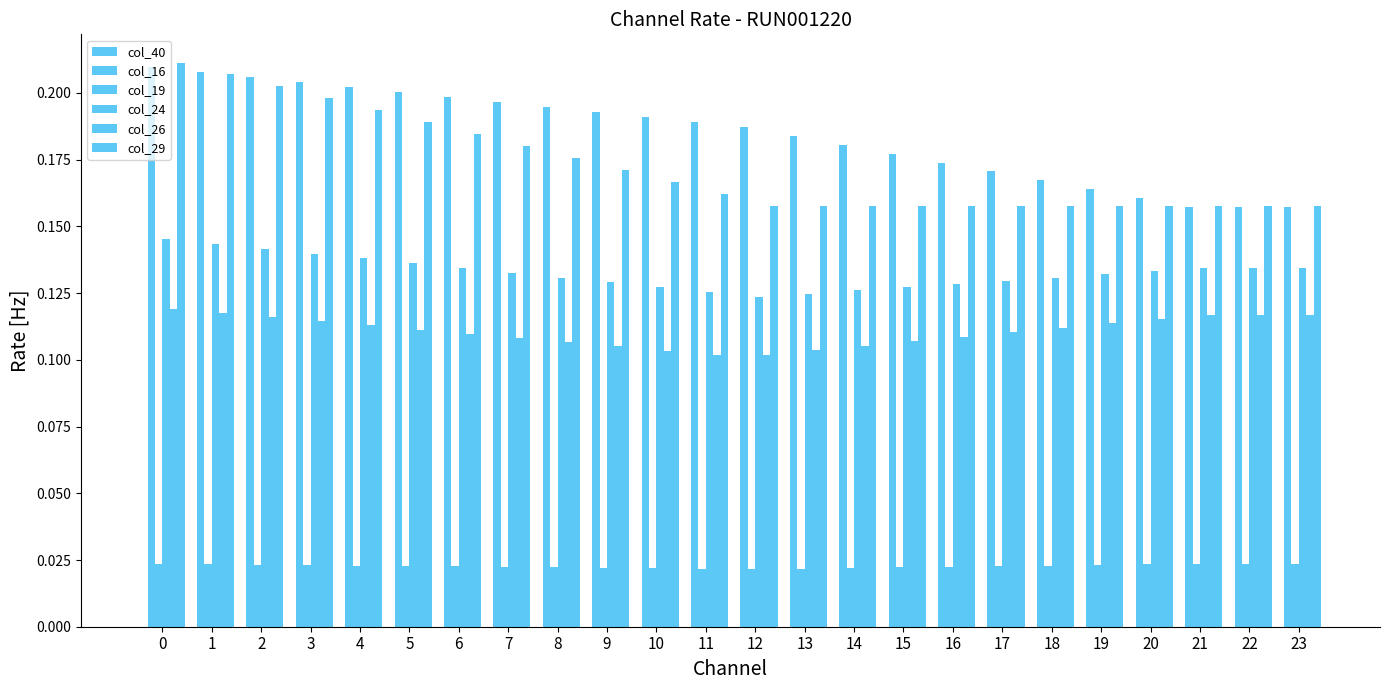

Count the number of categories in the chart.

24